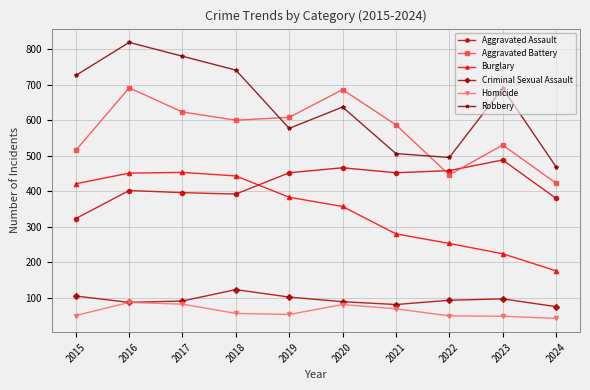

True or false: Aggravated Battery has a value of 1092 at 2017.

False